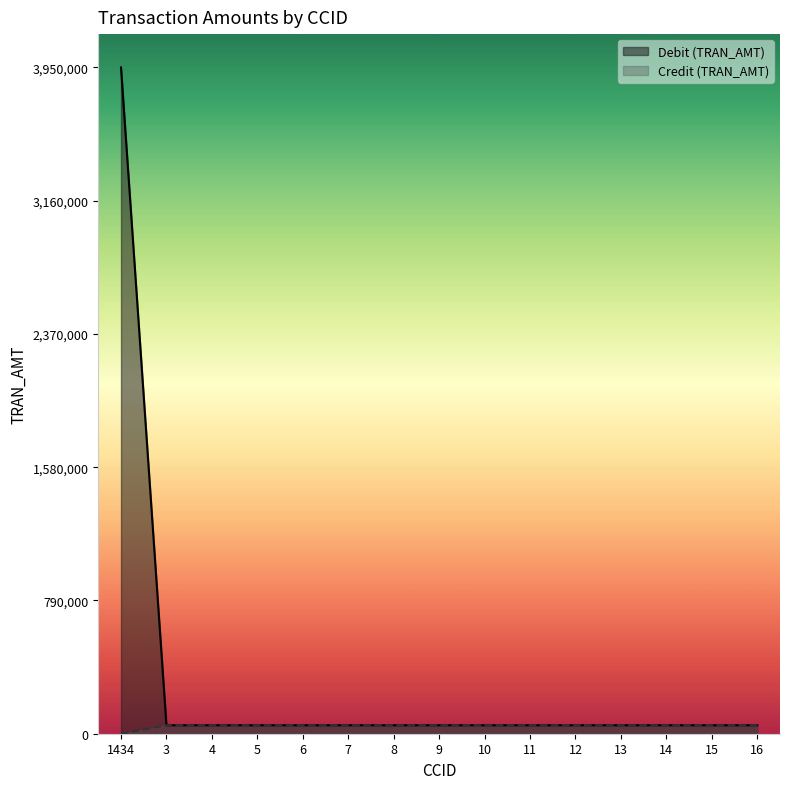

True or false: Credit (TRAN_AMT) and Debit (TRAN_AMT) cross at least once.

False